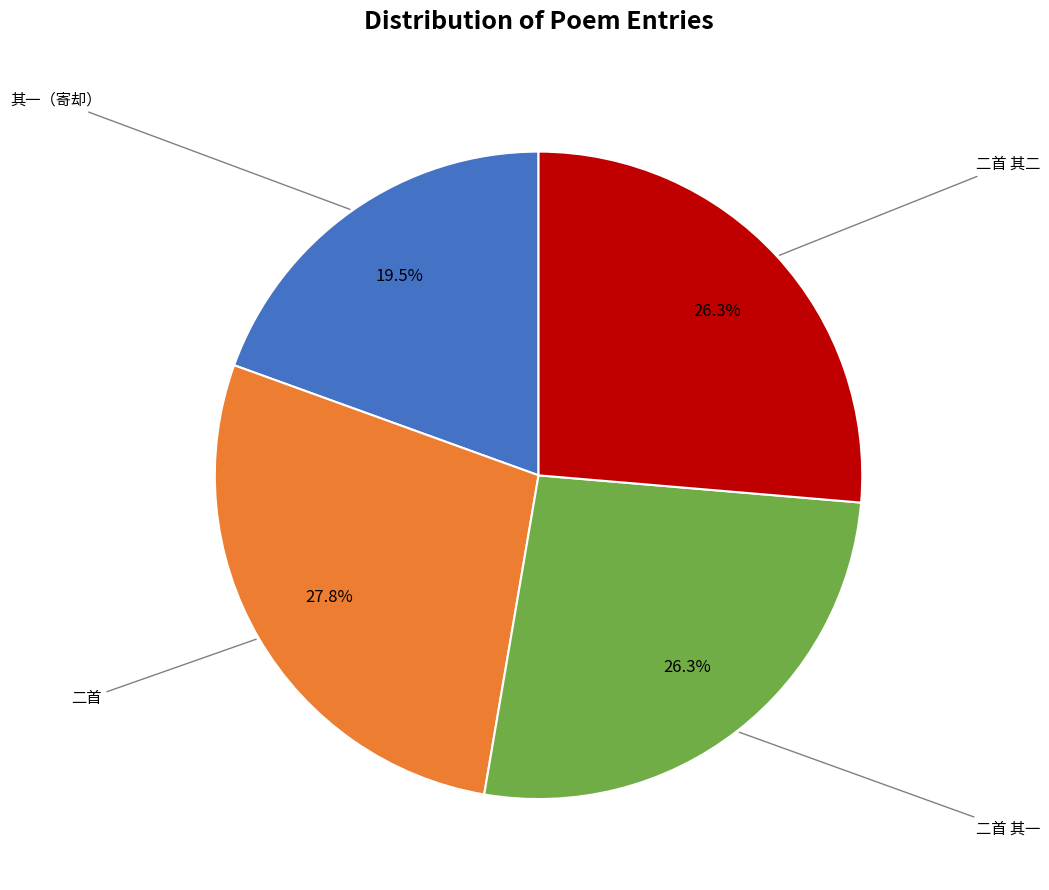

How many segments does this pie chart have?

4